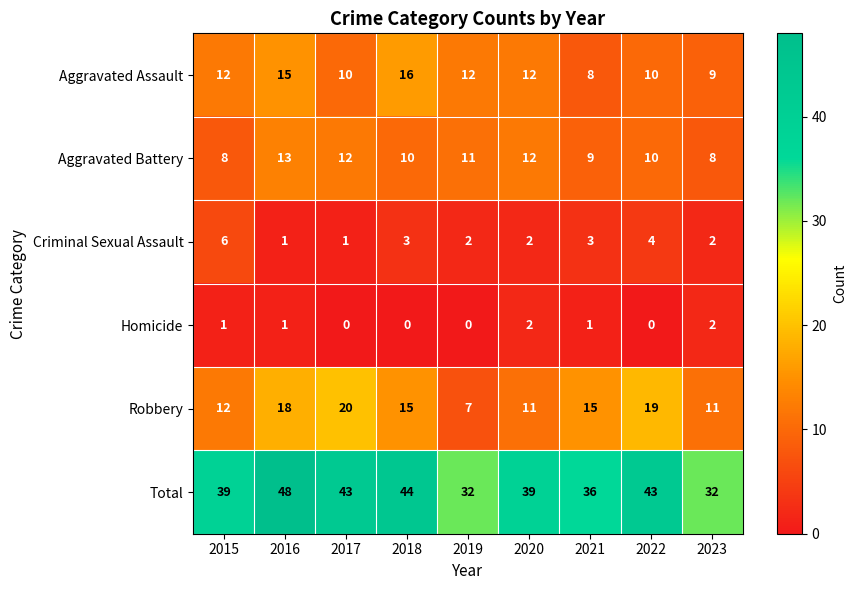

List the series in order of their peak value, highest first.

Total, Robbery, Aggravated Assault, Aggravated Battery, Criminal Sexual Assault, Homicide